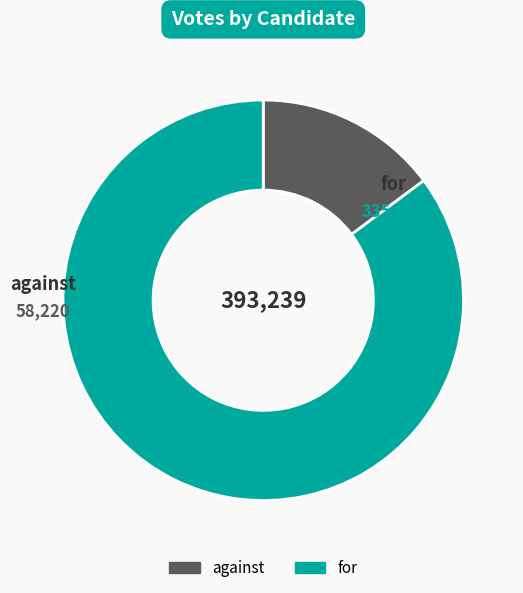

Combined, do for and against account for over 50%?

Yes